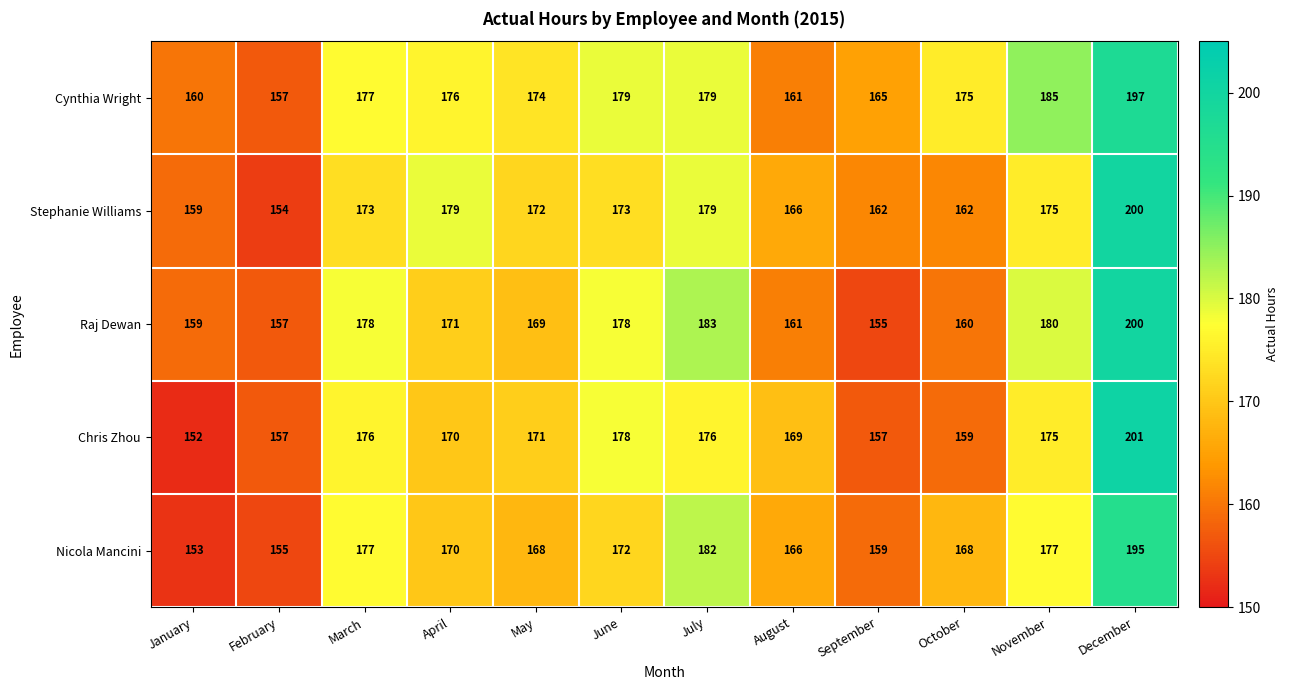

What is the difference between the second highest and minimum values in the Stephanie Williams series?

25